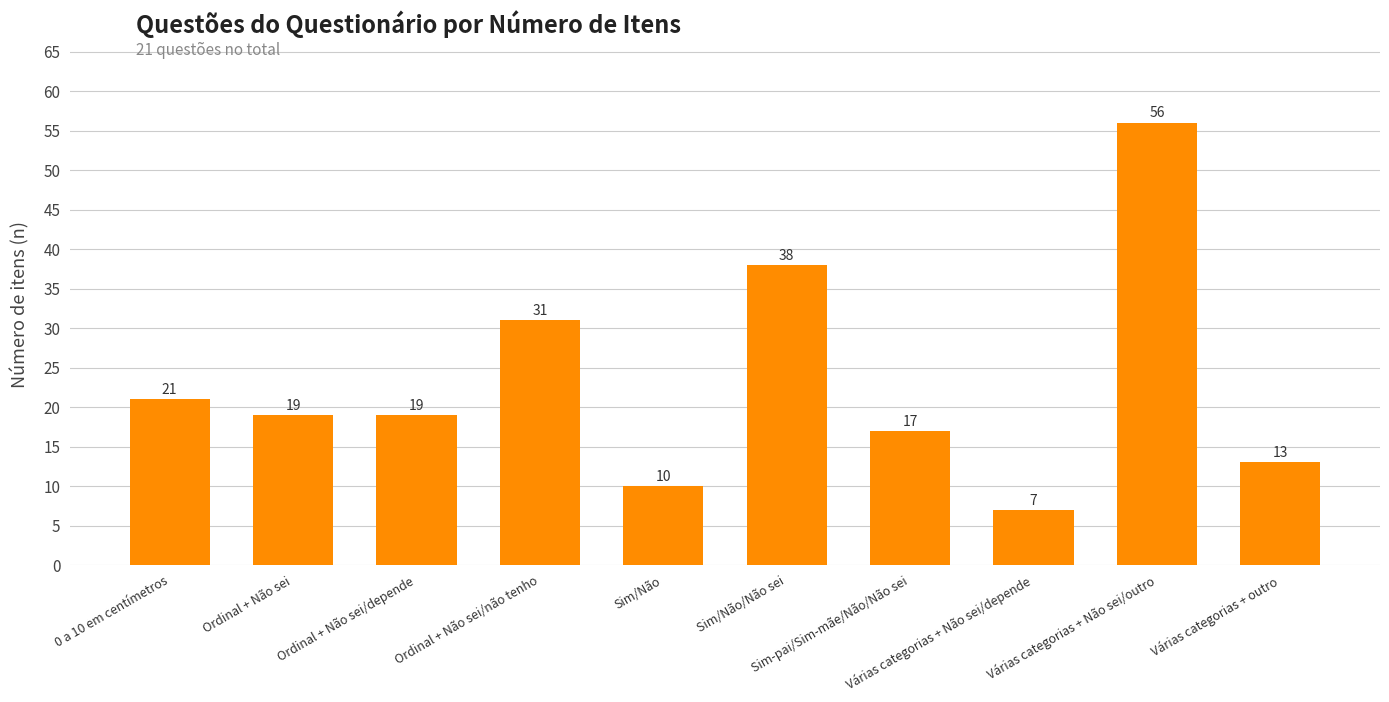

What is the sum of the values at Ordinal + Não sei/depende and Ordinal + Não sei?

38